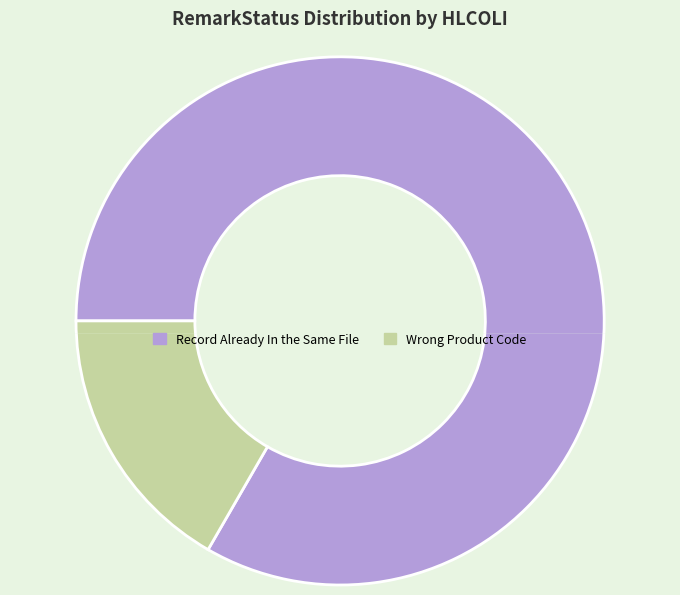

Does any single category account for the majority?

Yes